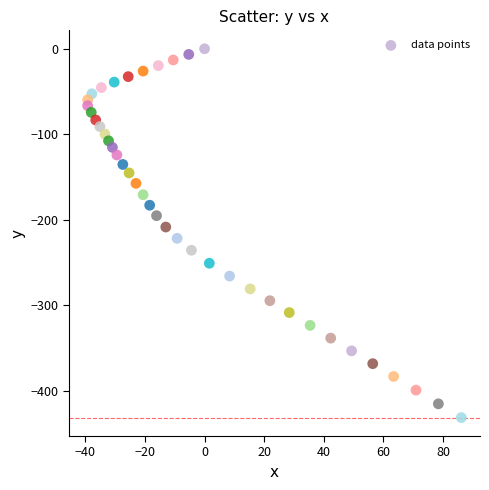

What is the range of Y values (max minus min)?

431.6